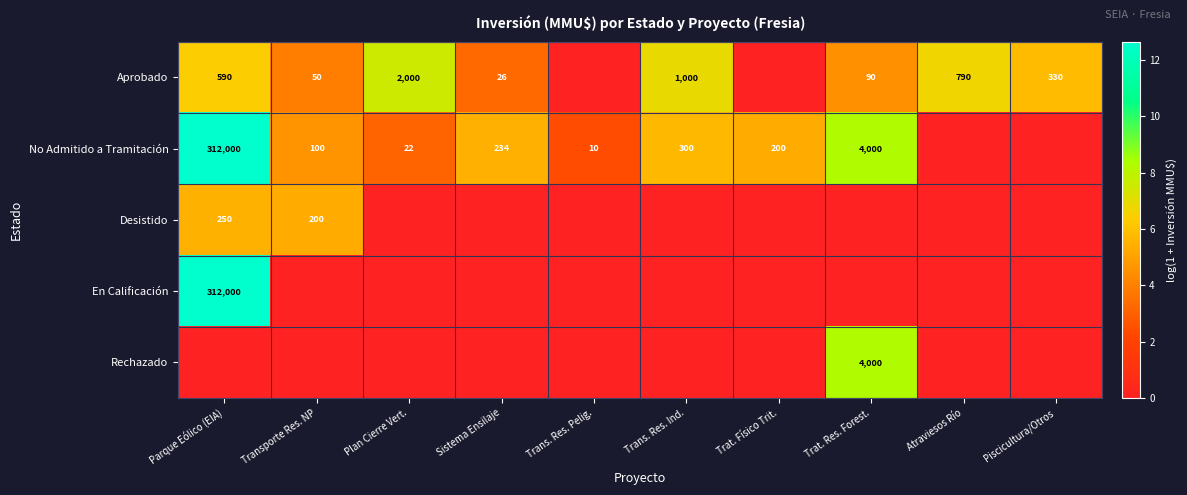

What is the sum of the Aprobado values at Trat. Res. Forest. and Sistema Ensilaje?

116